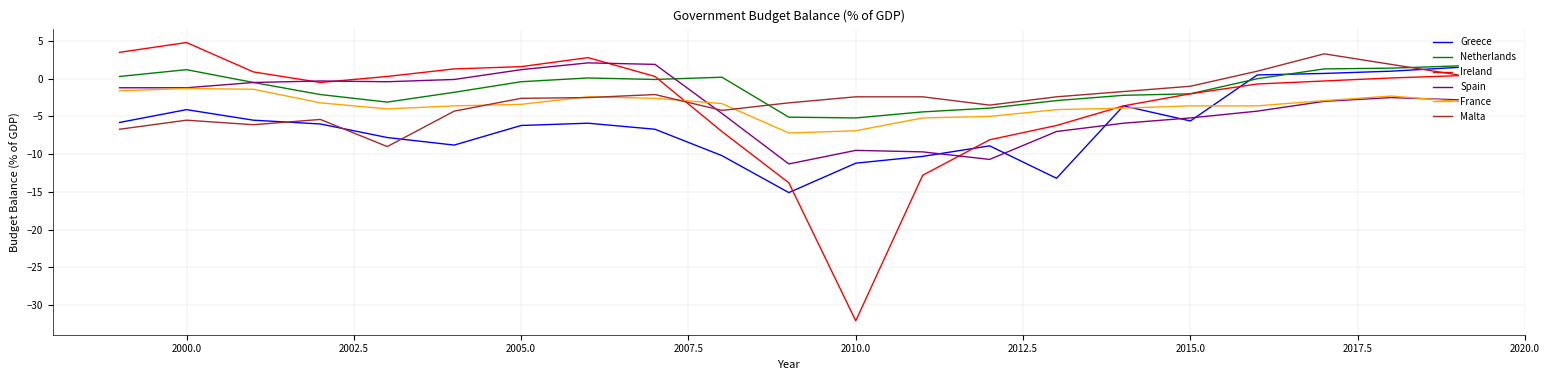

Which series has the largest range (max minus min)?

Ireland